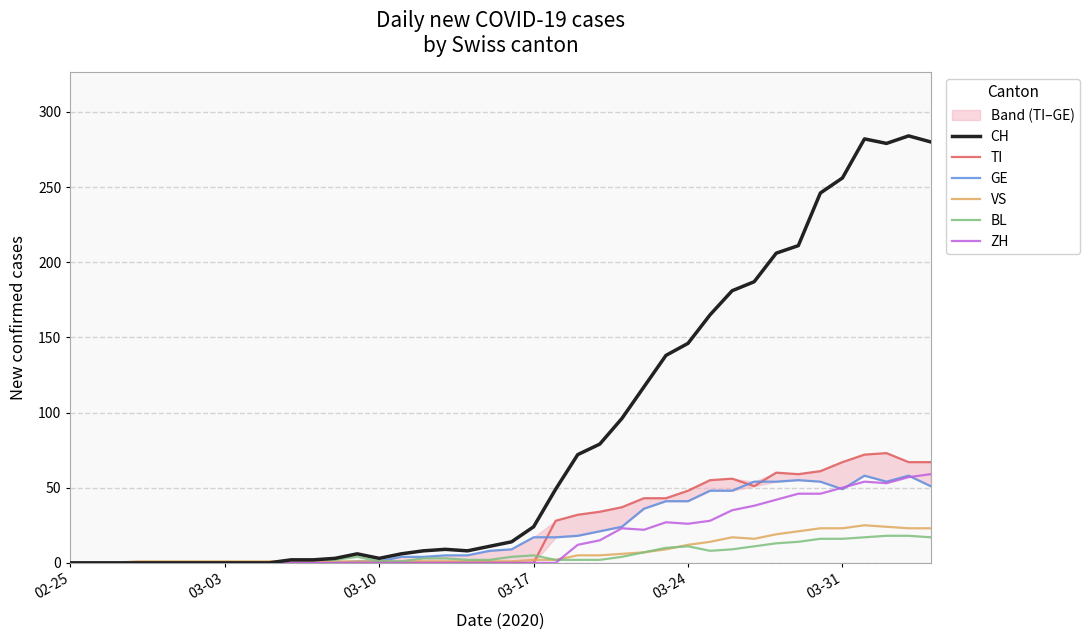

True or false: CH and BL cross at least once.

False